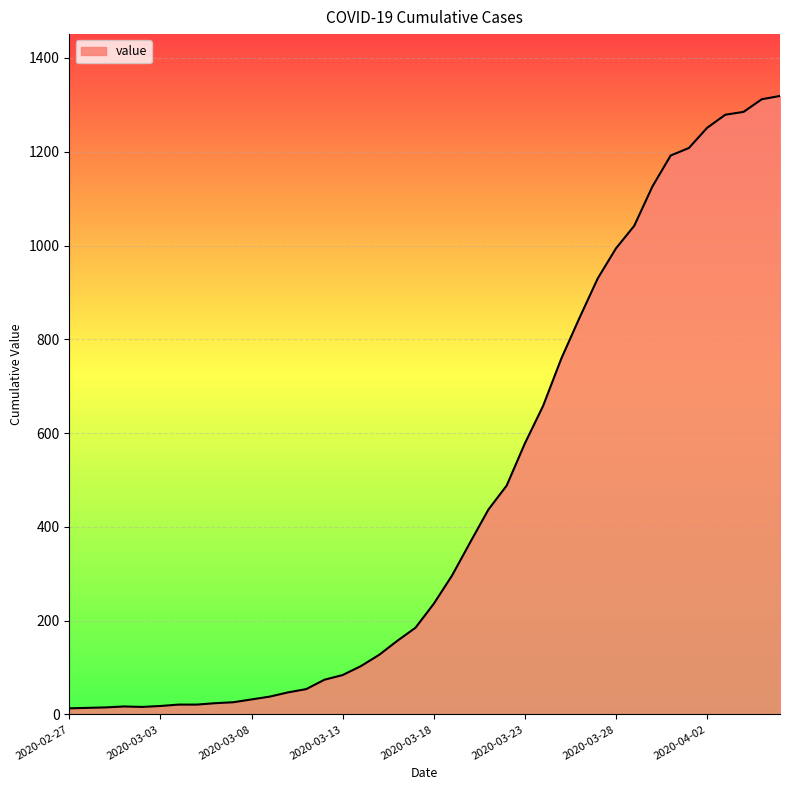

What is the maximum value shown in the chart?

1319